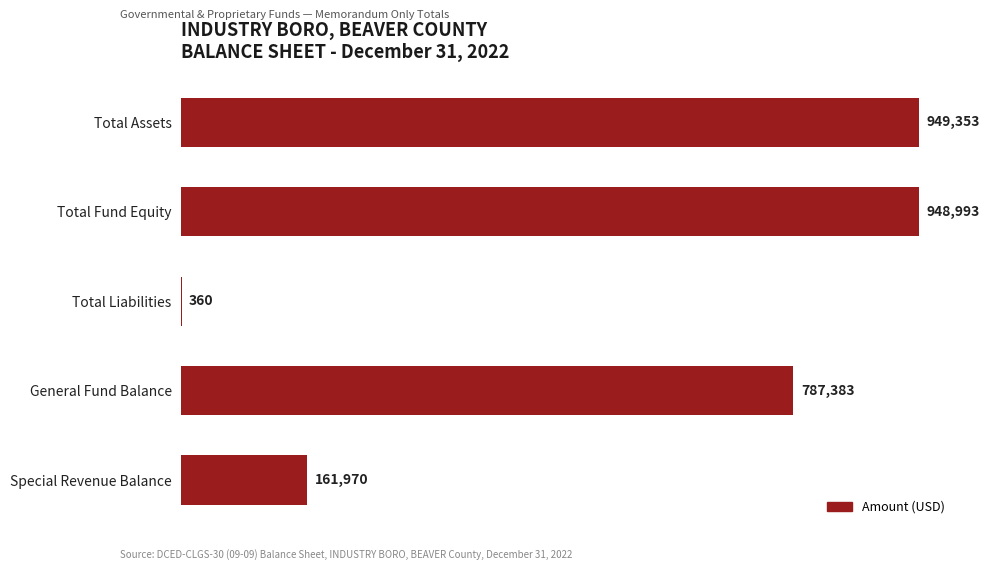

What is the sum of all values?

2848059